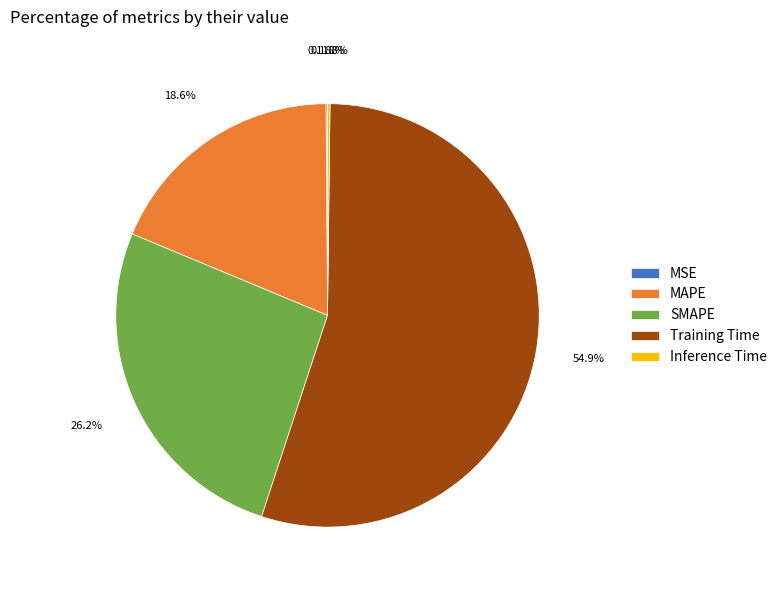

Which slice is the largest?

Training Time